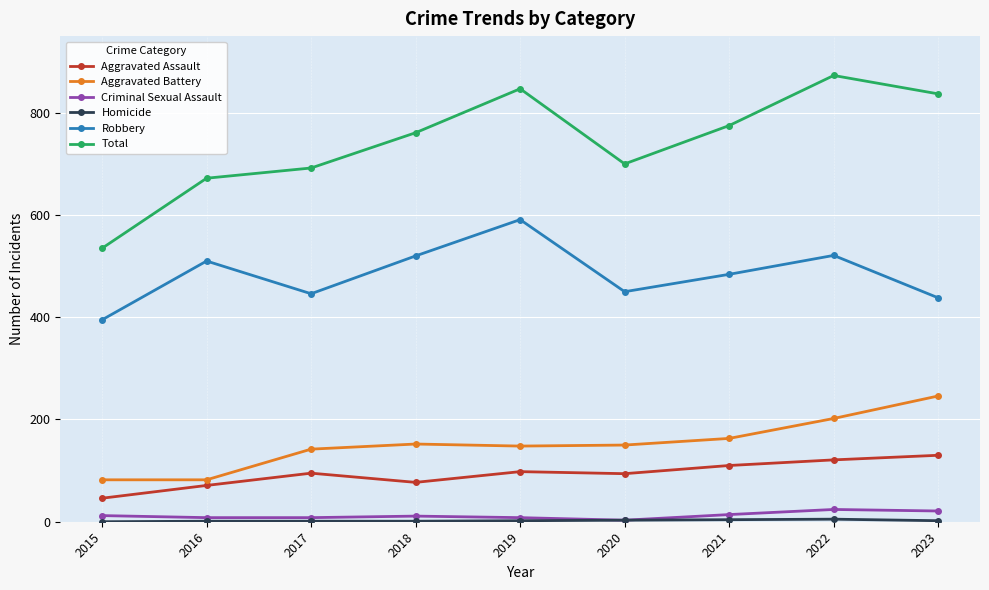

Which series changed the most between 2015 and 2020?

Total